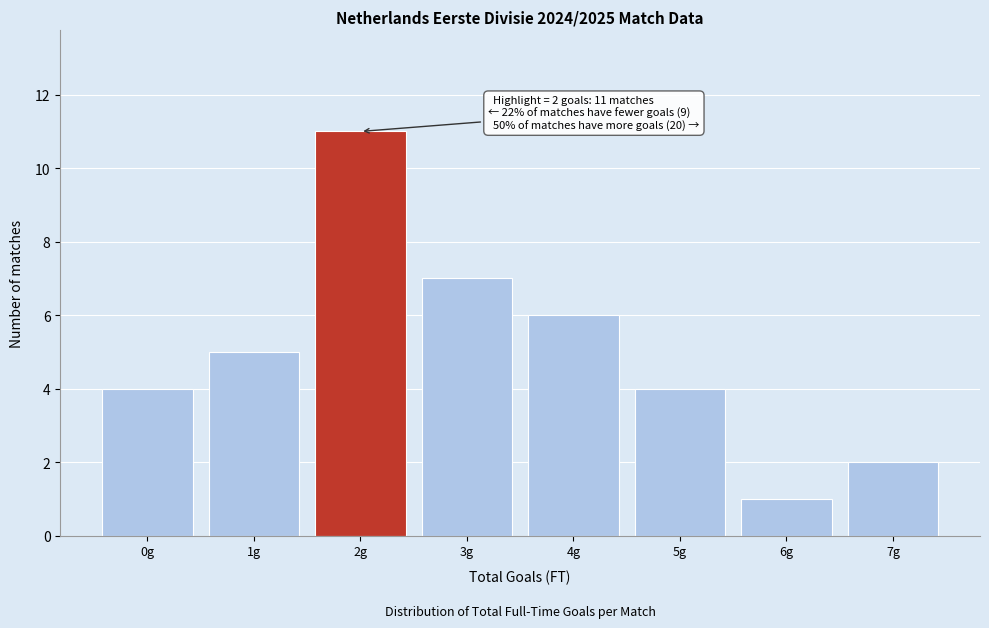

Which range on the x-axis has the tallest bar?

1.5 to 2.5